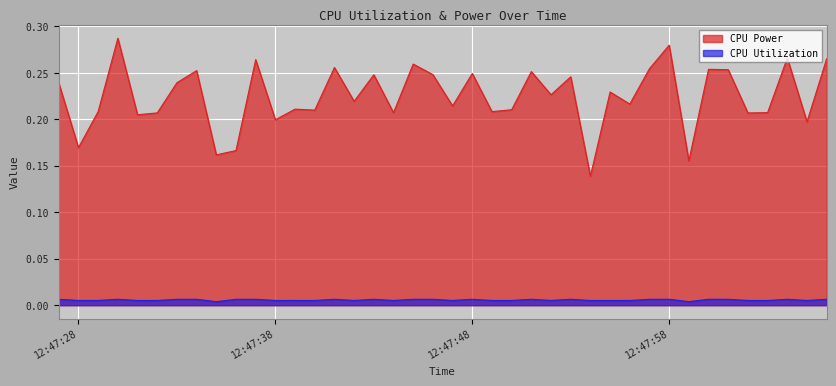

Which series has the largest total across all categories?

CPU Power